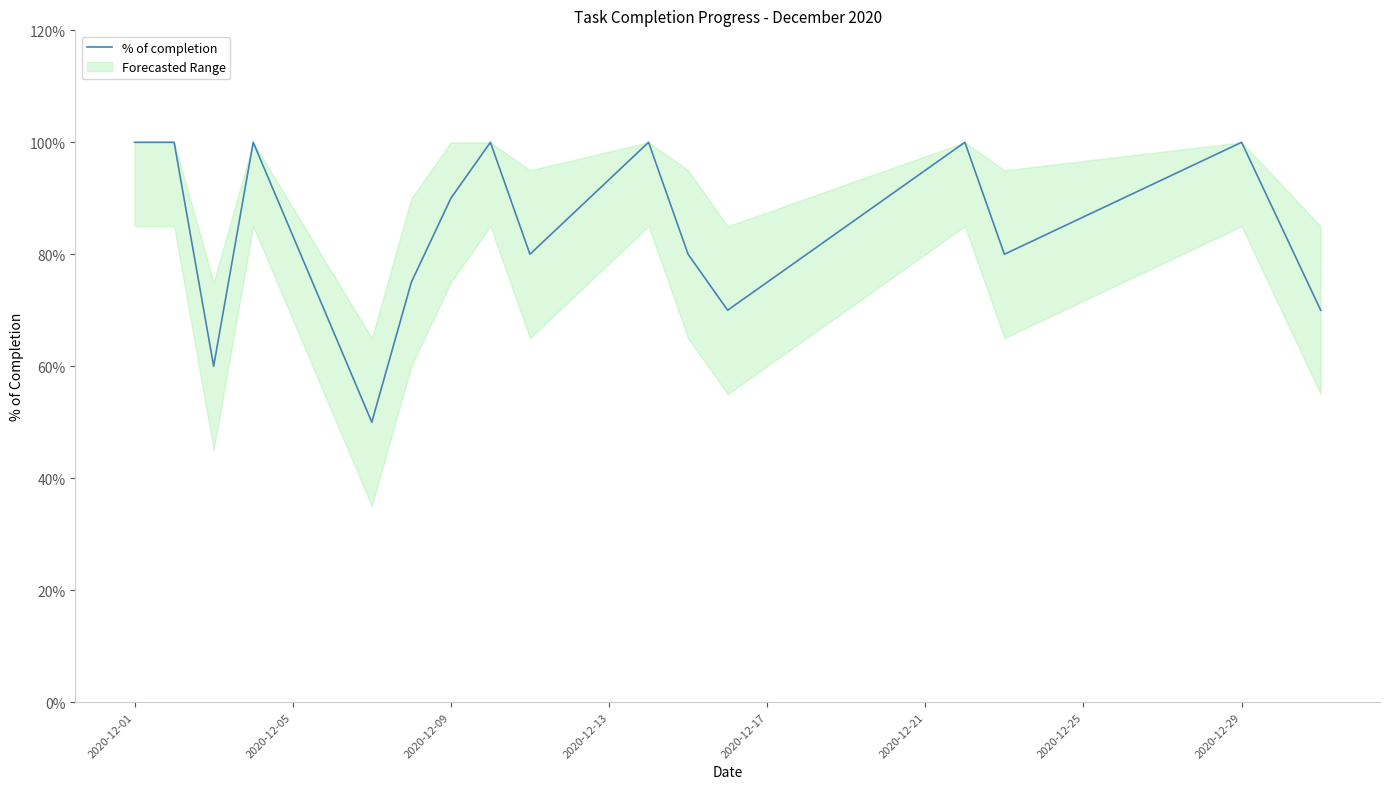

What is the label of the 1st point from the left?

2020-12-01